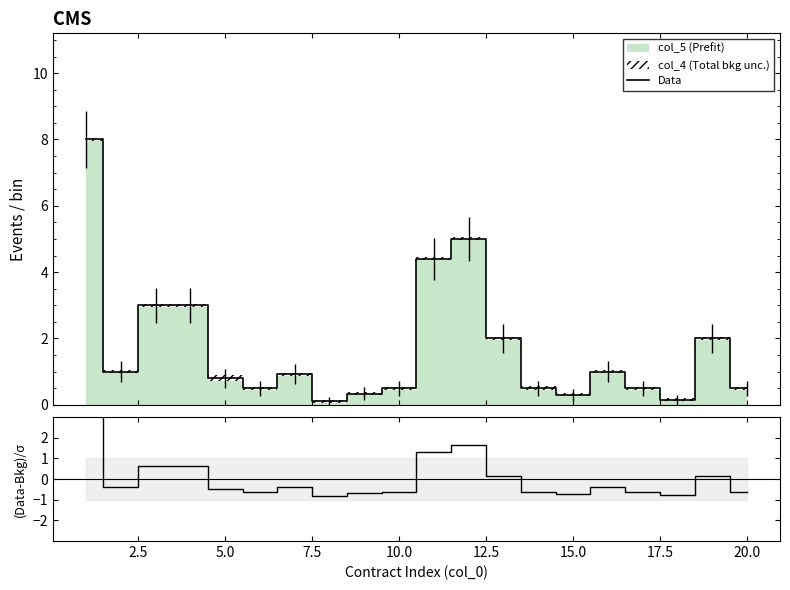

Is it true that Data equals 0.8 at 10.0?

False